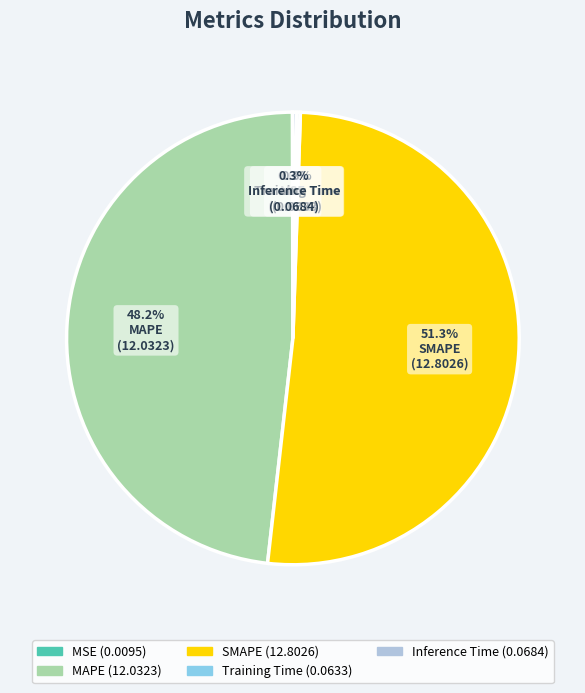

What is the ratio of the value at MAPE to the value at SMAPE?

0.9